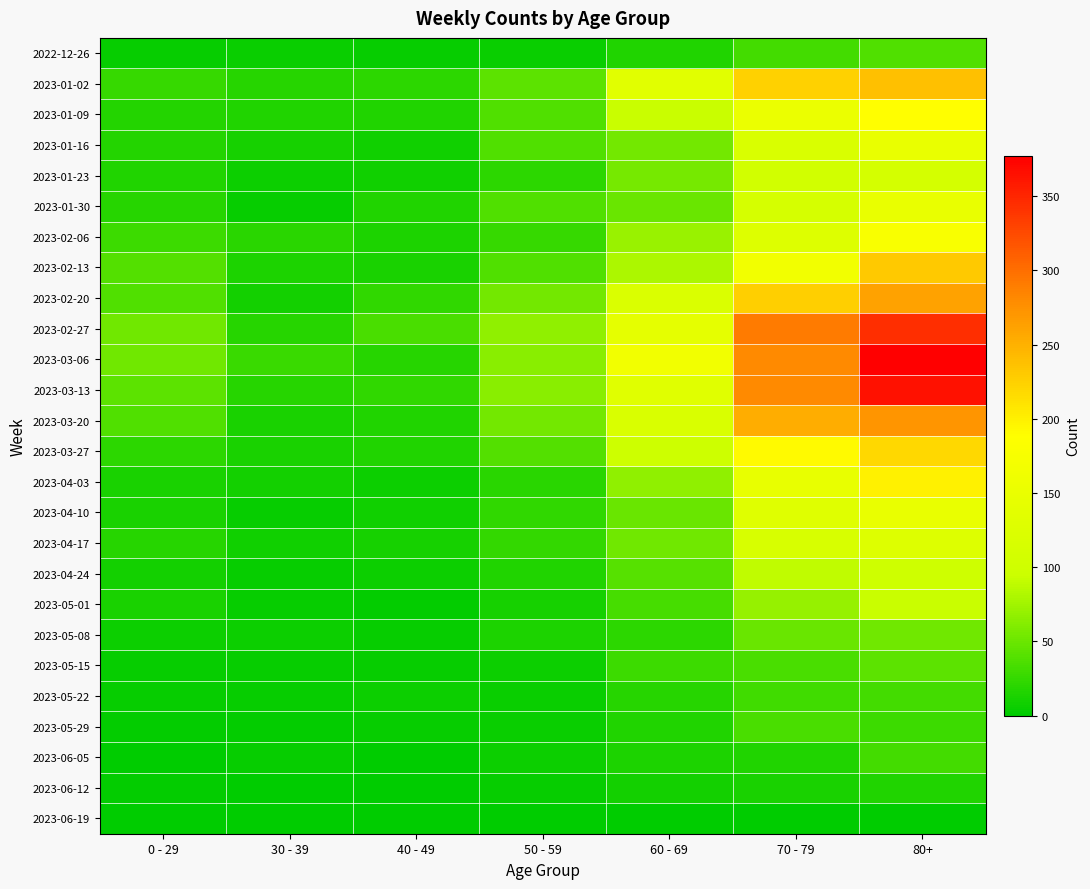

Which has a higher value, 0 - 29 or 60 - 69?

60 - 69